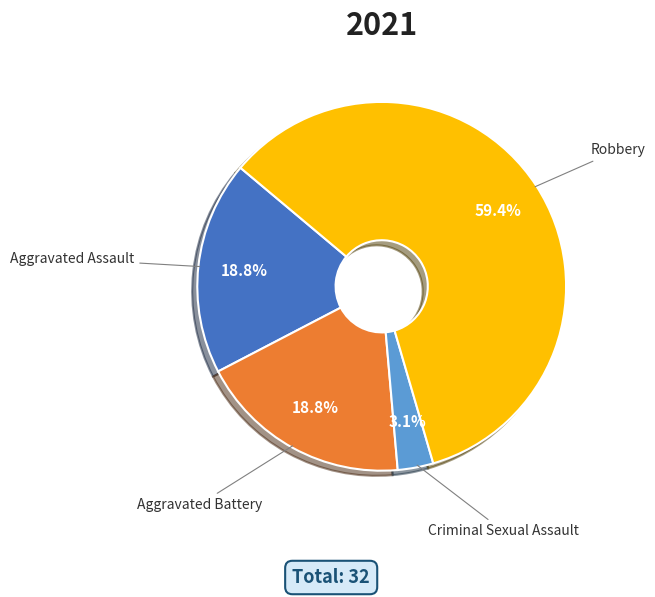

To the nearest percent, what is the combined percentage of Aggravated Battery and Criminal Sexual Assault?

22%